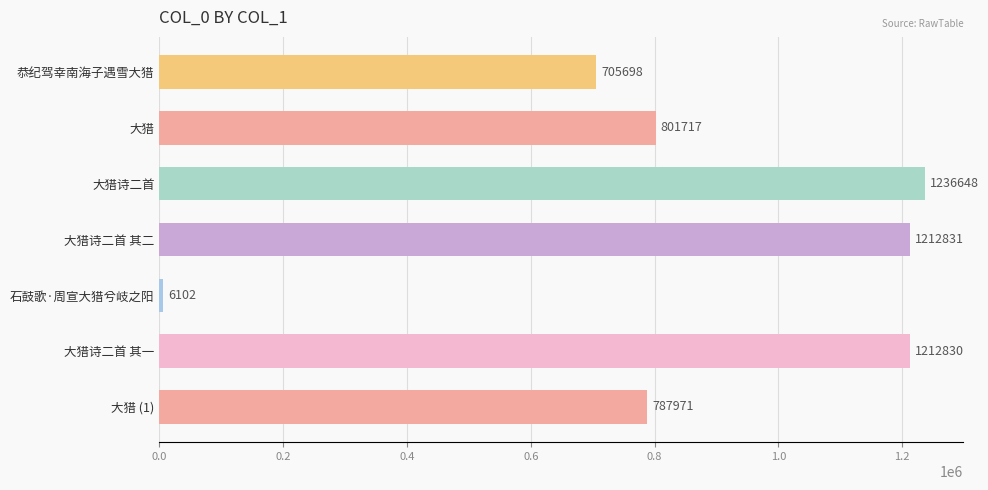

List the labels in order of value, smallest first.

石鼓歌·周宣大猎兮岐之阳, 恭纪驾幸南海子遇雪大猎, 大猎 (1), 大猎, 大猎诗二首 其一, 大猎诗二首 其二, 大猎诗二首